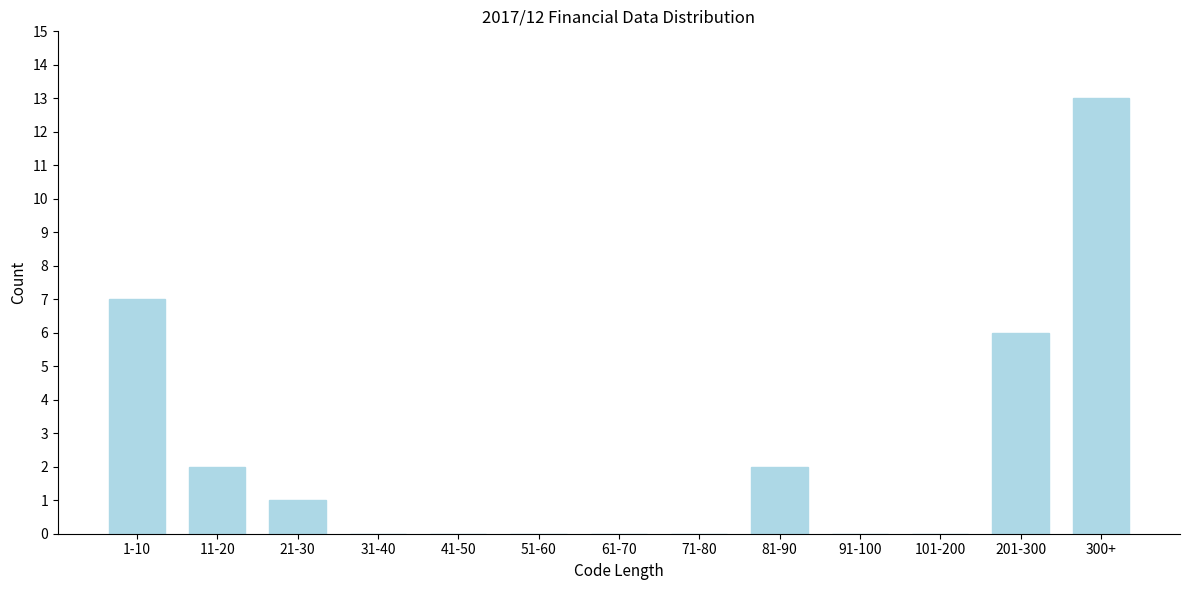

Reading right to left, transcribe all the data shown in this chart.

300+=13	201-300=6	101-200=0	91-100=0	81-90=2	71-80=0	61-70=0	51-60=0	41-50=0	31-40=0	21-30=1	11-20=2	1-10=7